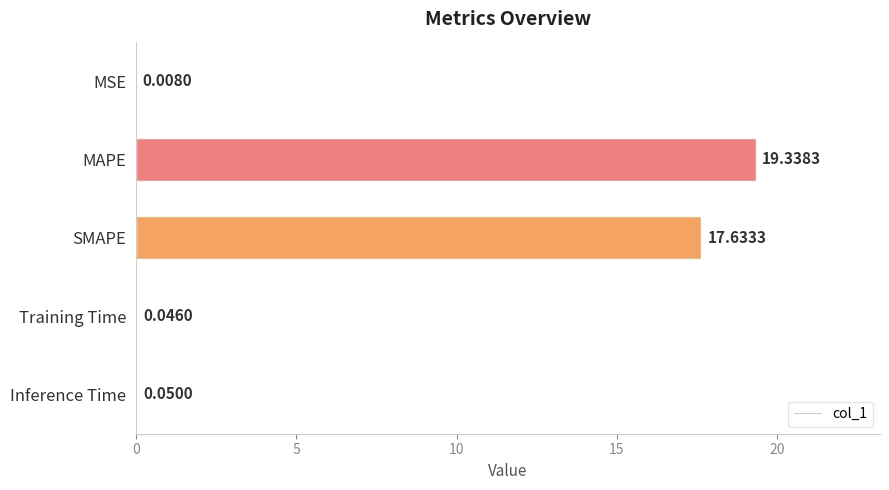

How many distinct data groups are displayed?

1